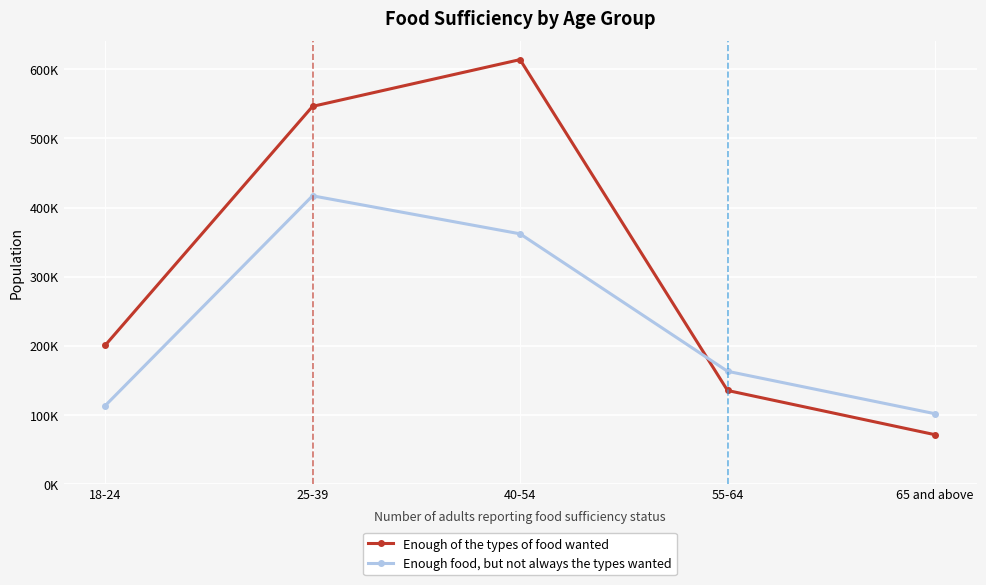

Does the chart have visible grid lines?

Yes